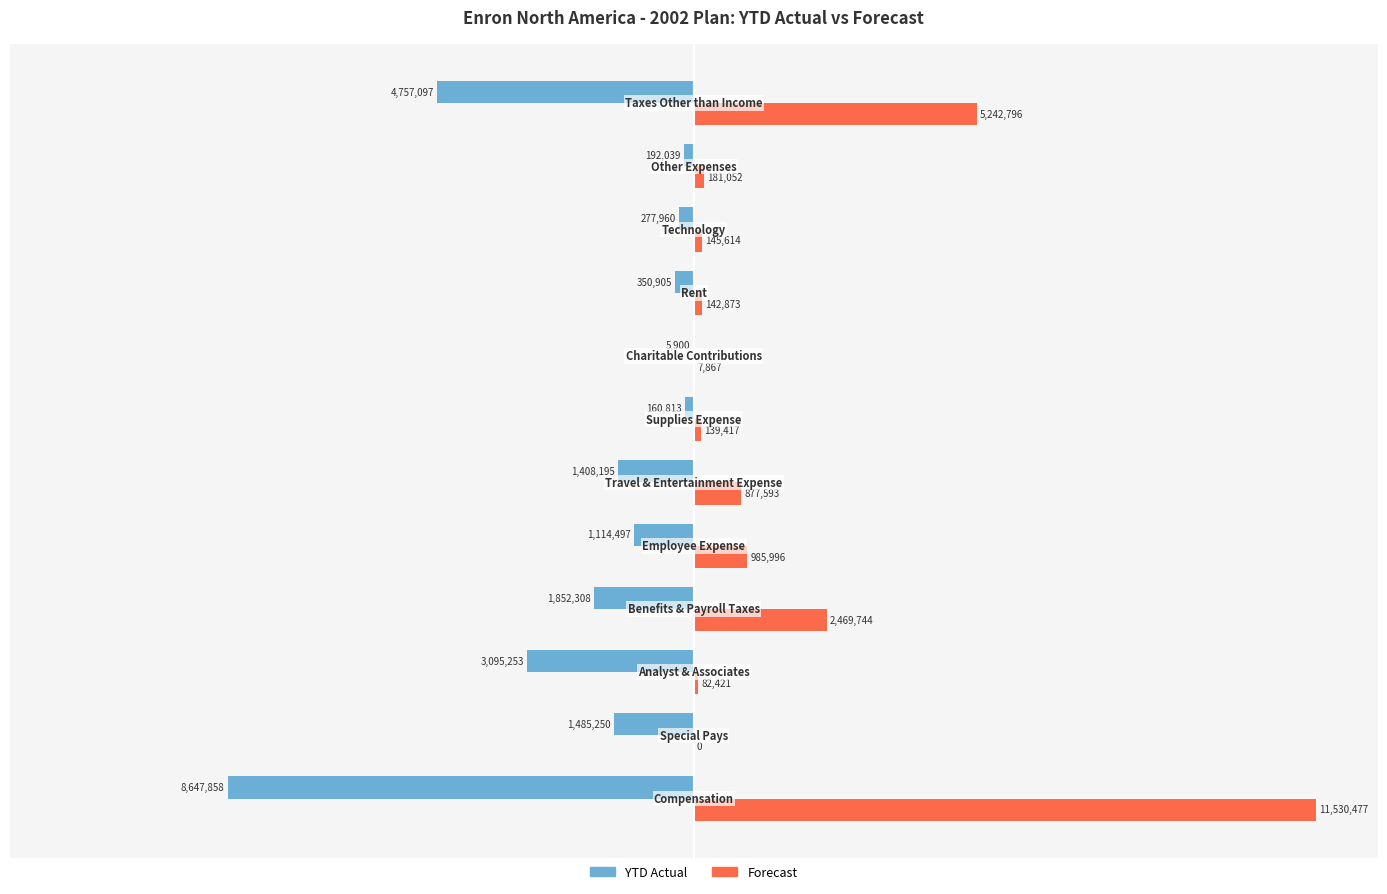

What are all the series names shown in the legend?

YTD Actual, Forecast